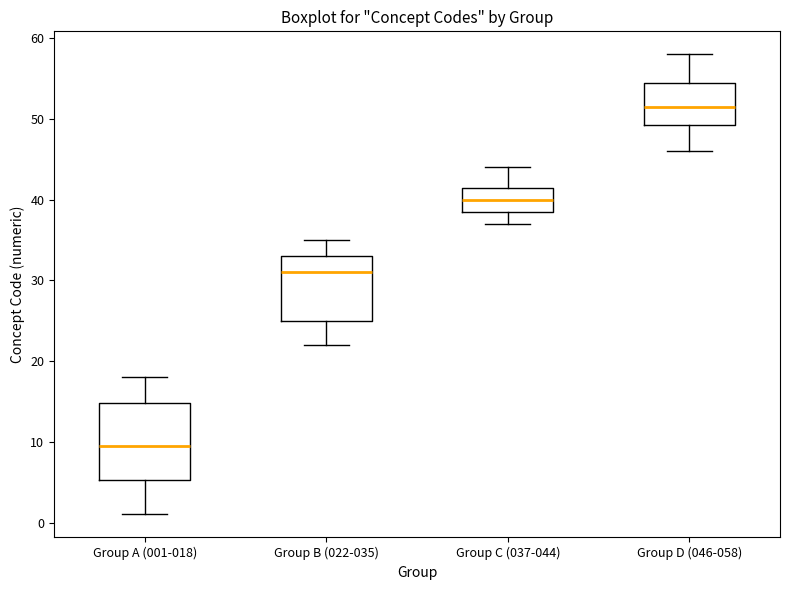

Reading left to right, read every box against the y-axis: the position of its median line, the range the box covers, and the ends of its whiskers. The values are not printed on the chart, so give them approximately, as read against the axis.

Group A (001-018): median 10, box 5 to 15, whiskers 1 to 18
Group B (022-035): median 31, box 25 to 33, whiskers 22 to 35
Group C (037-044): median 40, box 39 to 42, whiskers 37 to 44
Group D (046-058): median 52, box 49 to 55, whiskers 46 to 58